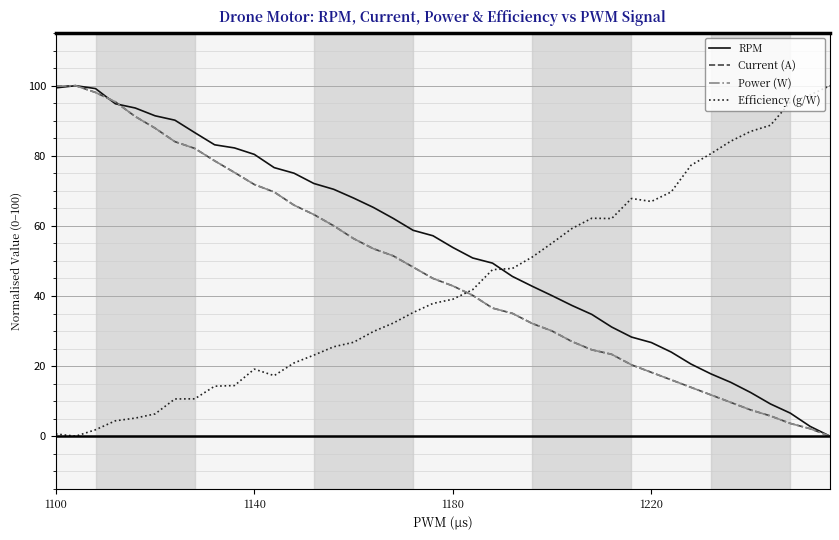

Is this an area chart (filled region under the line)?

No